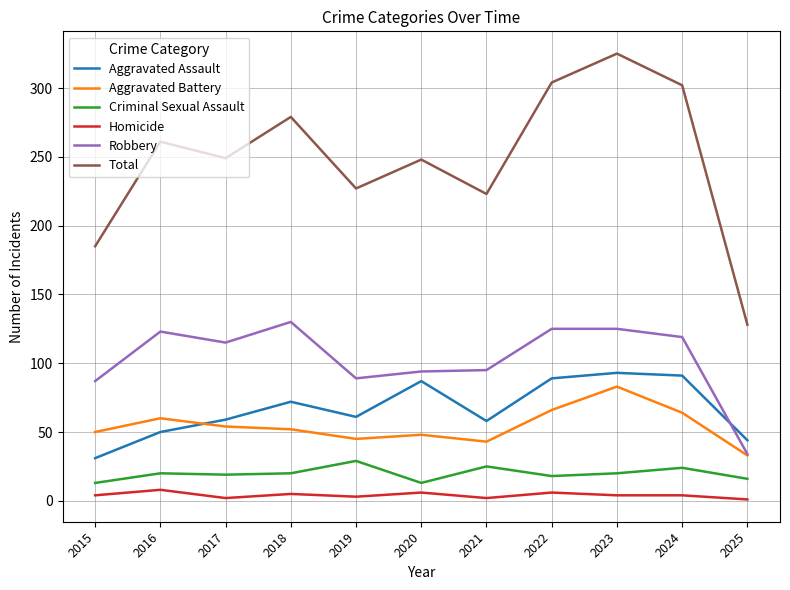

Rank the series at 2016 from highest to lowest value.

Total, Robbery, Aggravated Battery, Aggravated Assault, Criminal Sexual Assault, Homicide